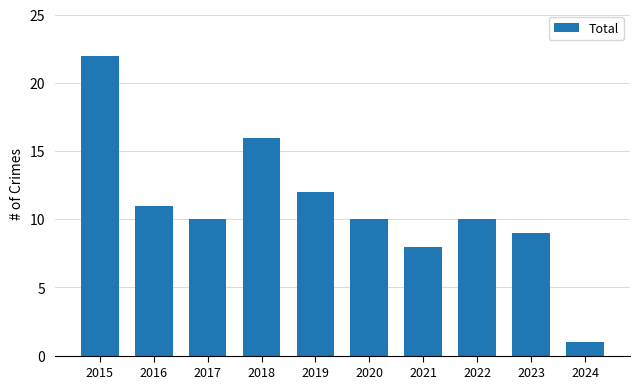

Between 2023 and 2019, which is larger?

2019